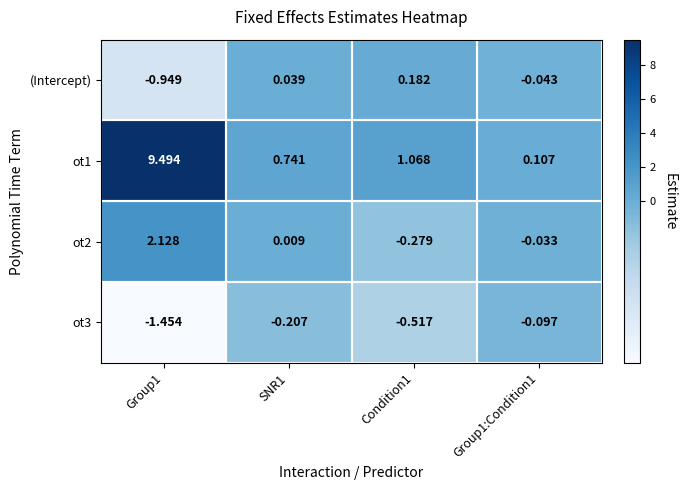

How many categories are shown in the chart?

4